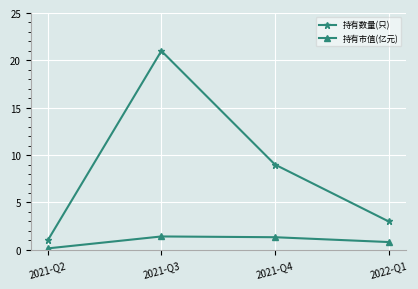

What is the sum of all 持有市值(亿元) values?

3.7